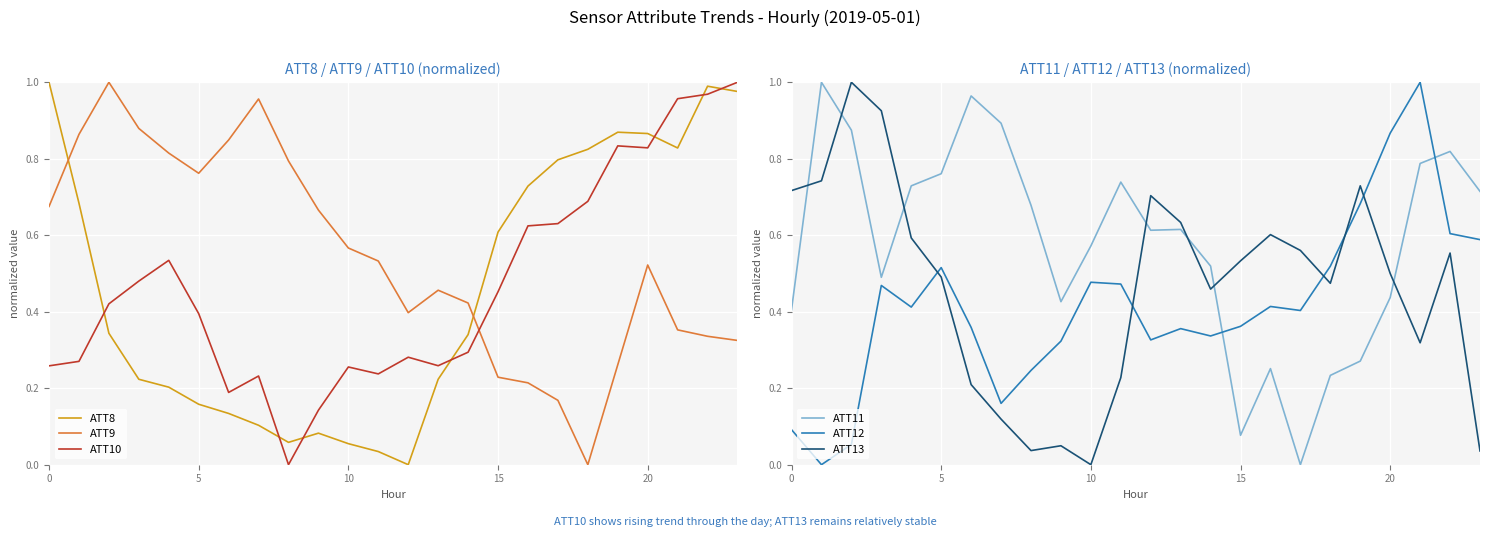

The ATT11 series shows 0.4 at 11. True or false?

False